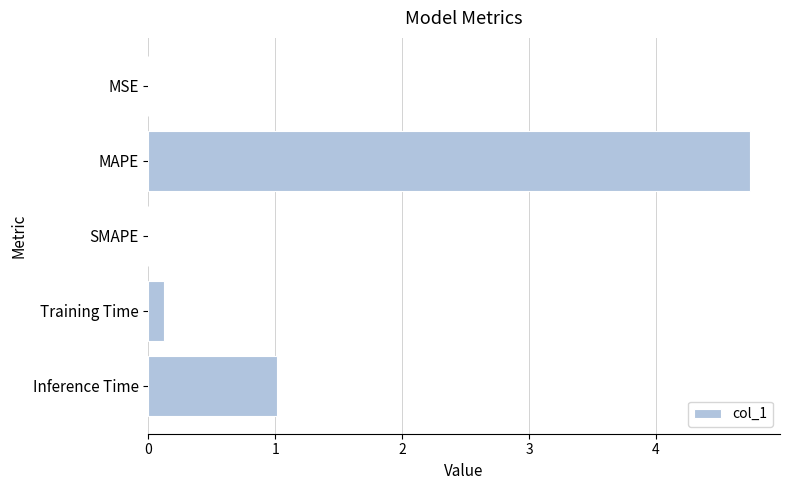

Is it true that the value at Inference Time is 0.7?

False